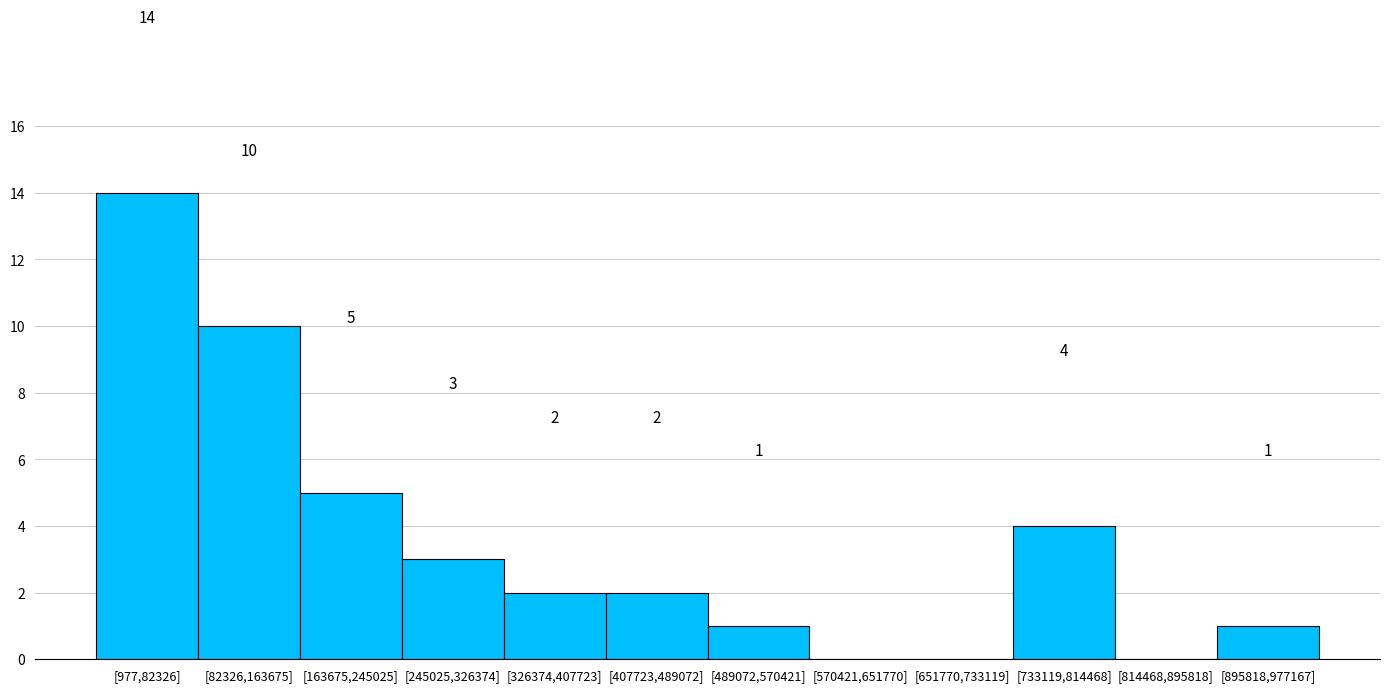

Reading right to left, transcribe all the data shown in this chart.

[895818,977167]=1	[814468,895818]=0	[733119,814468]=4	[651770,733119]=0	[570421,651770]=0	[489072,570421]=1	[407723,489072]=2	[326374,407723]=2	[245025,326374]=3	[163675,245025]=5	[82326,163675]=10	[977,82326]=14